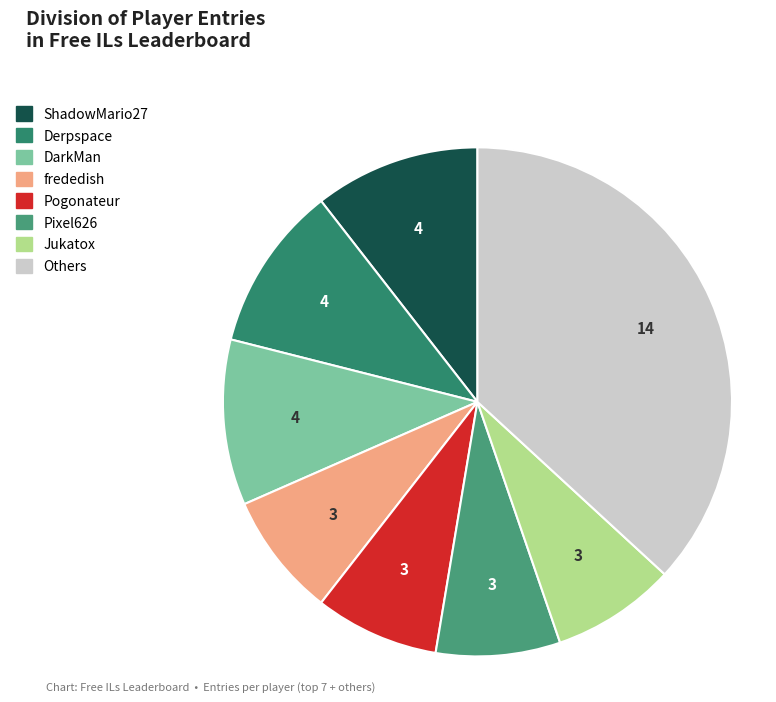

How many slices are in this pie chart?

8